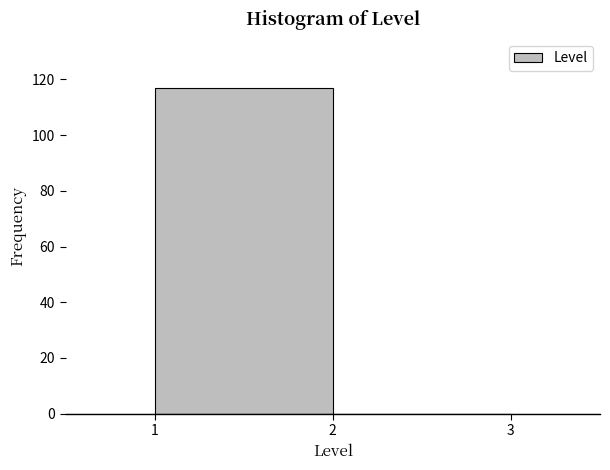

What is the height of the bar covering 1 to 2 on the x-axis? The values are not printed on the chart, so give them approximately, as read against the axis.

118